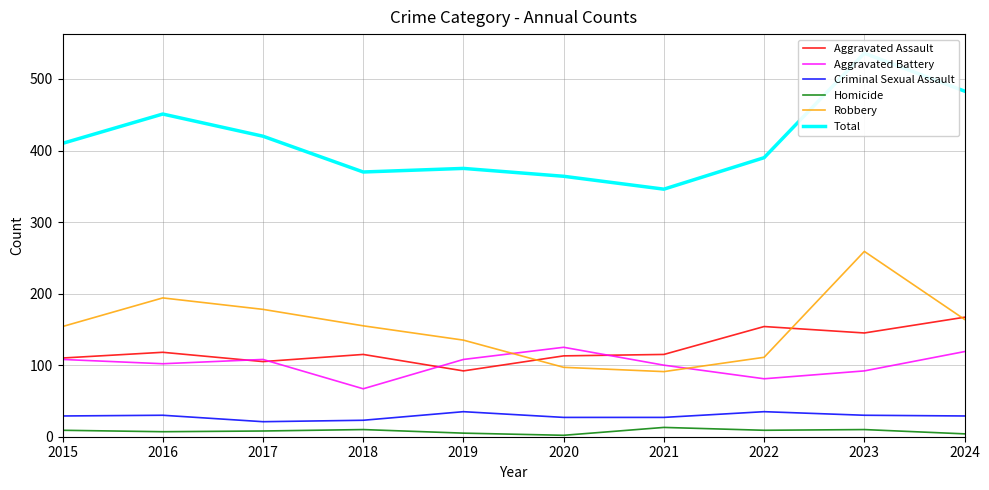

What value does the Aggravated Battery series have at 2017, to the nearest 10?

110